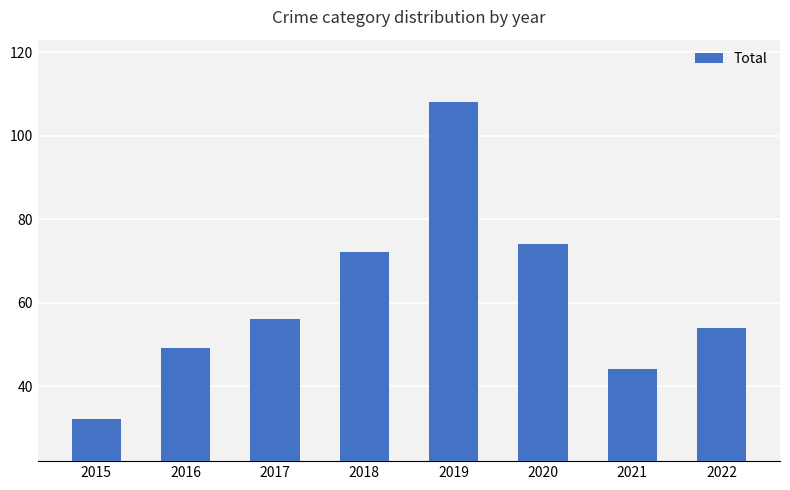

Does the chart contain any negative values?

No